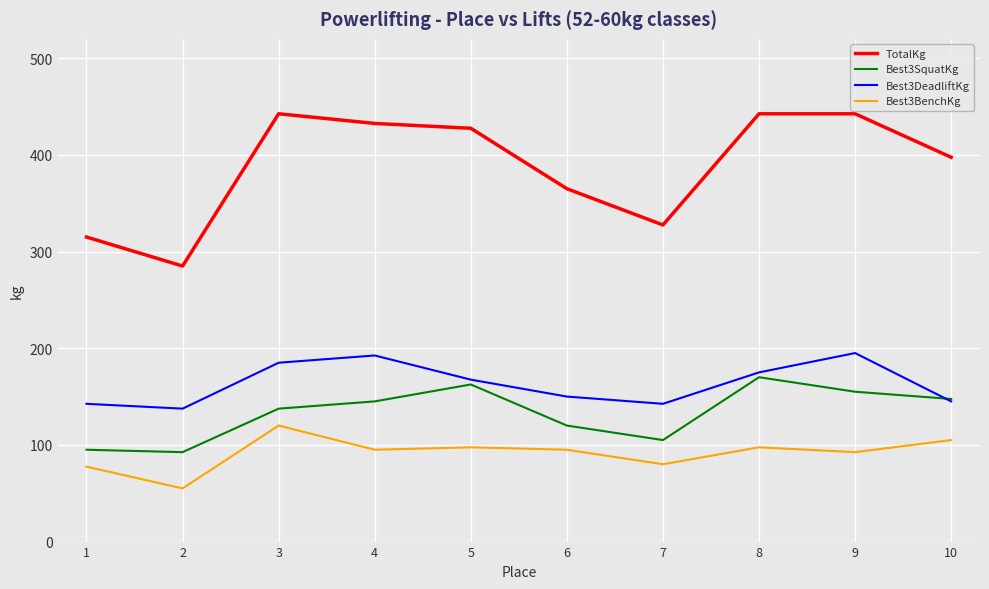

True or false: Best3SquatKg and Best3BenchKg intersect in this chart.

False